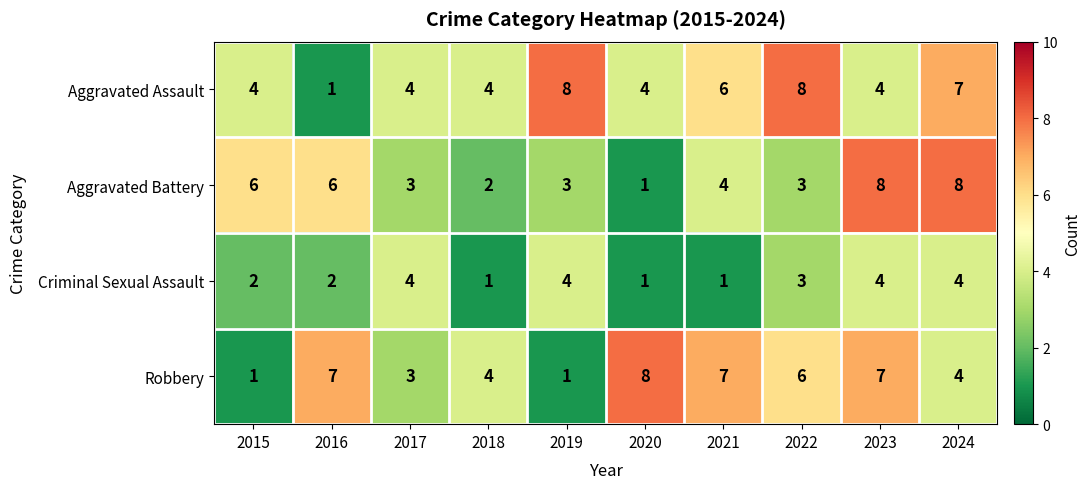

What is the difference between the Robbery values at 2017 and 2020?

5